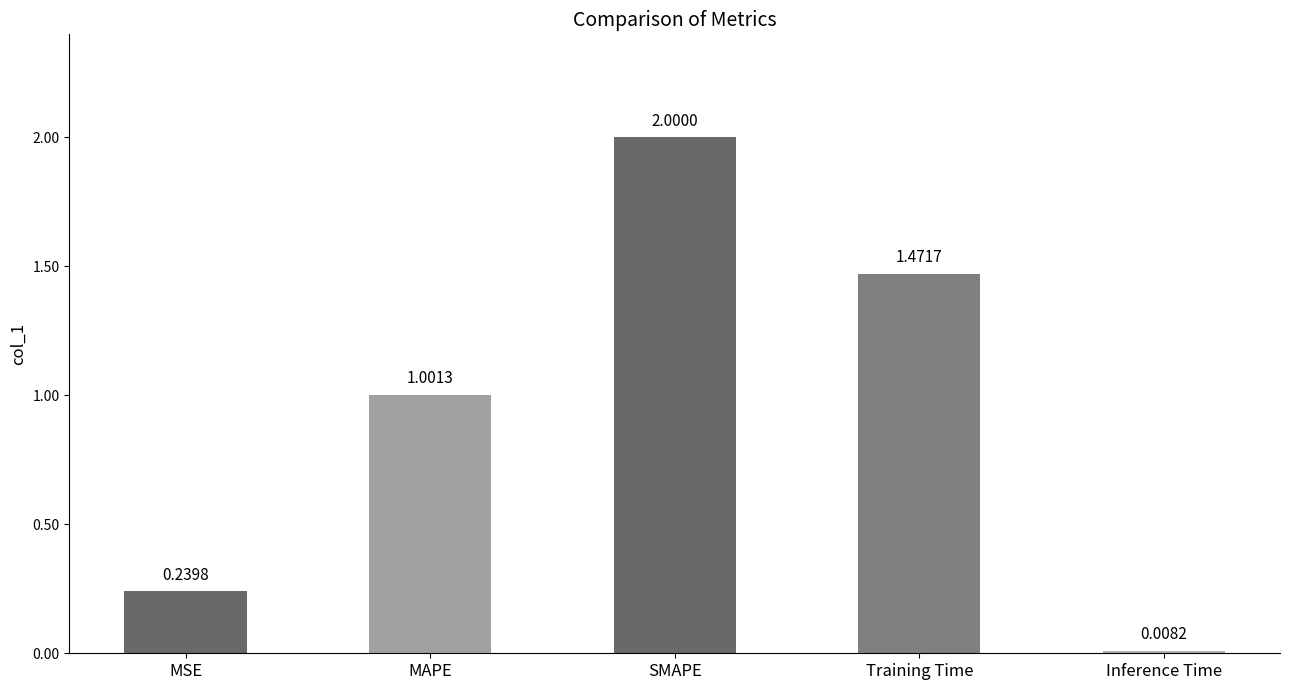

The chart shows a value of 0.4 at SMAPE. True or false?

False